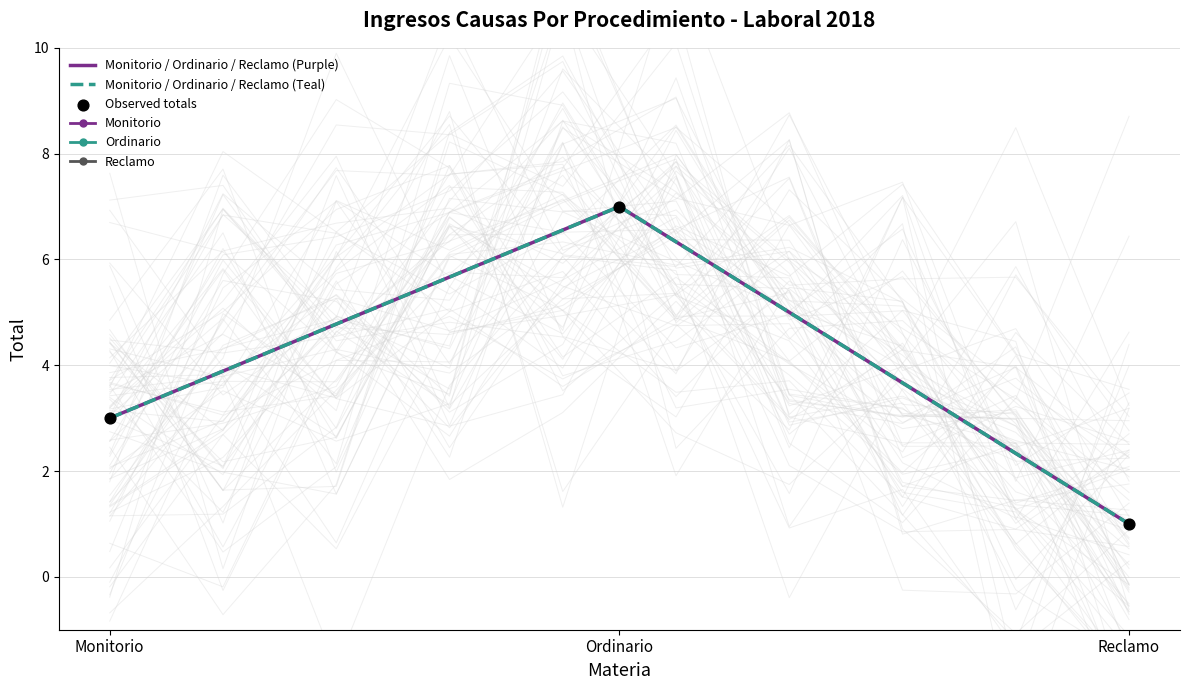

What is the total value across all series at Ordinario?

21